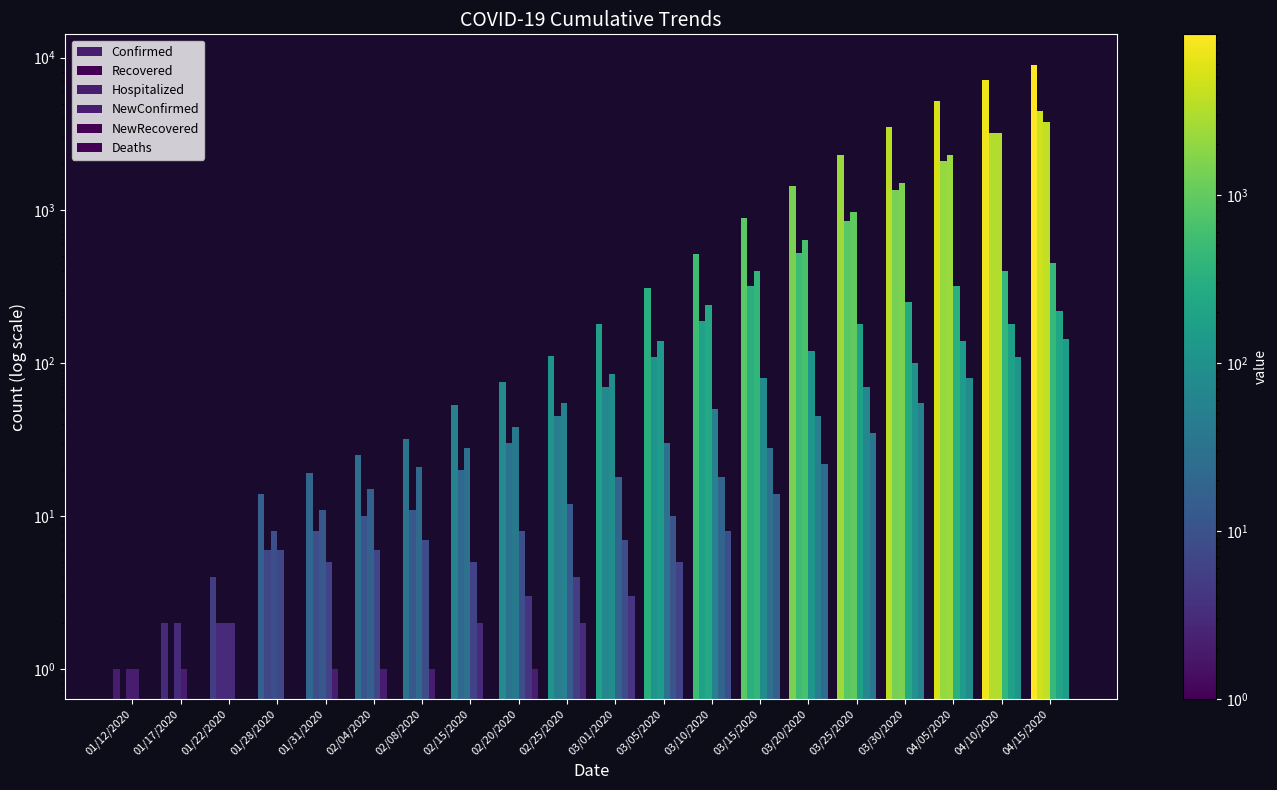

How many categories are shown in the chart?

20